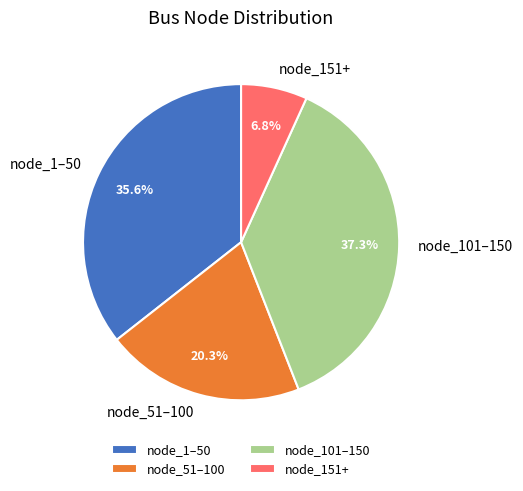

Is there any slice that represents more than half of the pie?

No